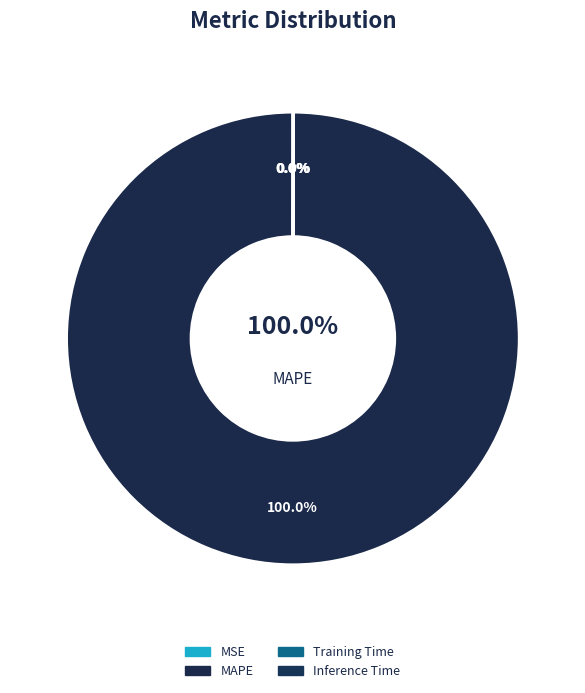

The Training Time slice represents 13% of the pie. True or false?

False